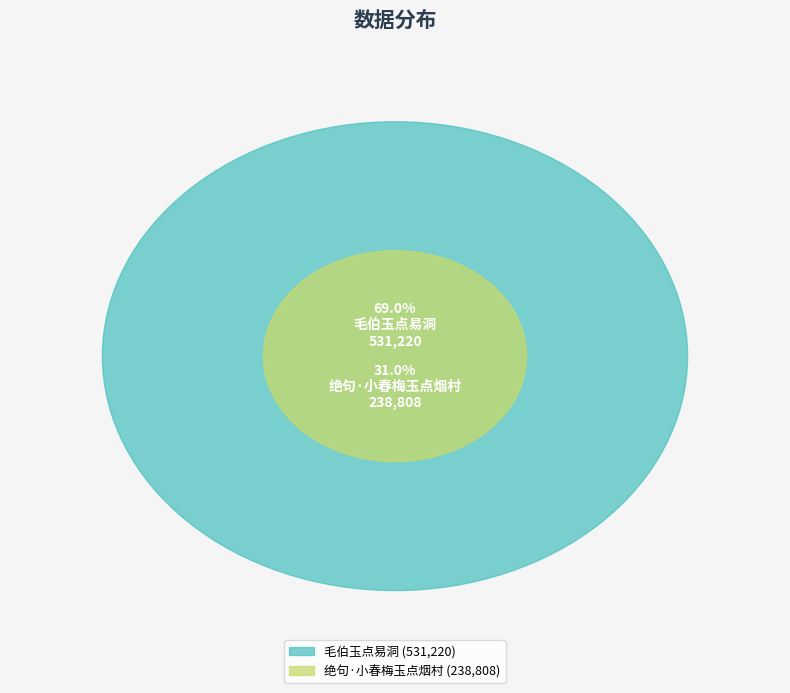

How many segments does this pie chart have?

2